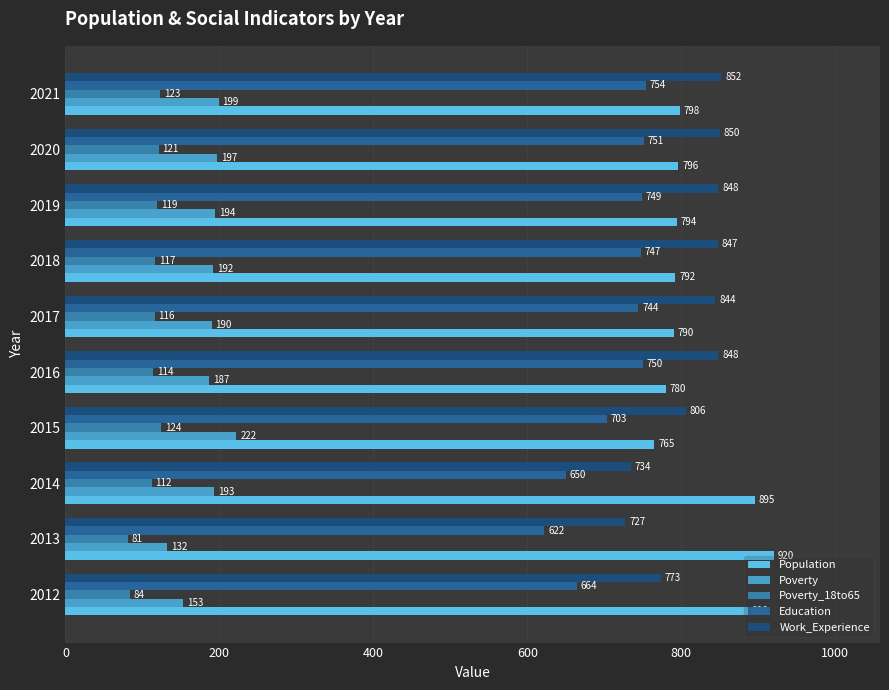

Which category has the lowest value across all series?

2013